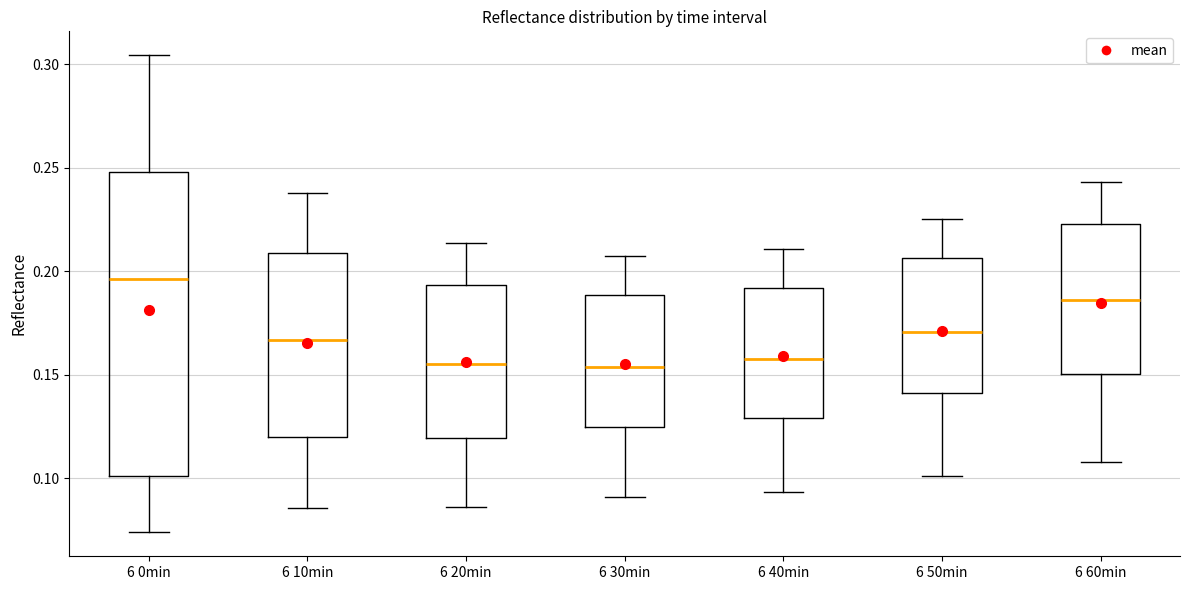

Reading left to right, transcribe this box plot: for each box, give where its median line is, the range the box spans, and where its two whiskers end, as read against the y-axis. The values are not printed on the chart, so give them approximately, as read against the axis.

6 0min: median 0.195, box 0.100 to 0.250, whiskers 0.075 to 0.305
6 10min: median 0.165, box 0.120 to 0.210, whiskers 0.085 to 0.240
6 20min: median 0.155, box 0.120 to 0.195, whiskers 0.085 to 0.215
6 30min: median 0.155, box 0.125 to 0.190, whiskers 0.090 to 0.205
6 40min: median 0.160, box 0.130 to 0.190, whiskers 0.095 to 0.210
6 50min: median 0.170, box 0.140 to 0.205, whiskers 0.100 to 0.225
6 60min: median 0.185, box 0.150 to 0.225, whiskers 0.110 to 0.245